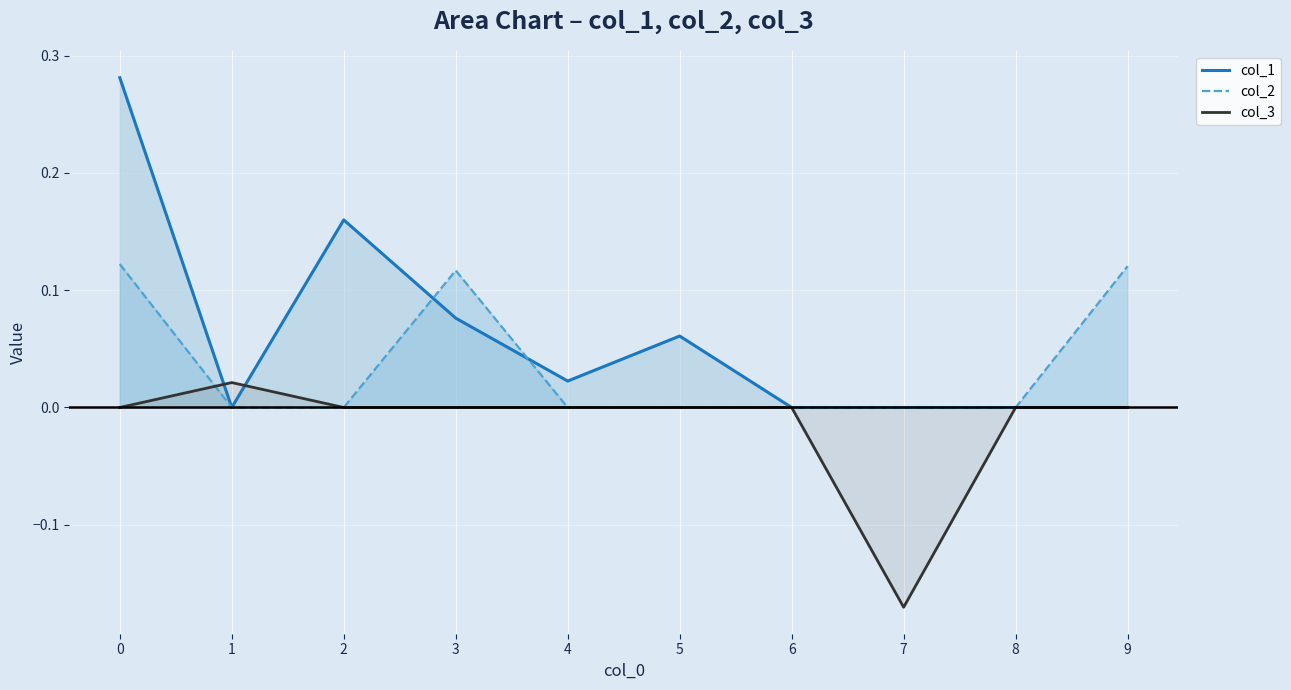

Reading left to right, transcribe all the data shown in this chart.

col_1: 0.3	0.0	0.2	0.1	0.0	0.1	0.0	0.0	0.0	0.0
col_2: 0.1	0.0	0.0	0.1	0.0	0.0	0.0	0.0	0.0	0.1
col_3: 0.0	0.0	0.0	0.0	0.0	0.0	0.0	-0.2	0.0	0.0